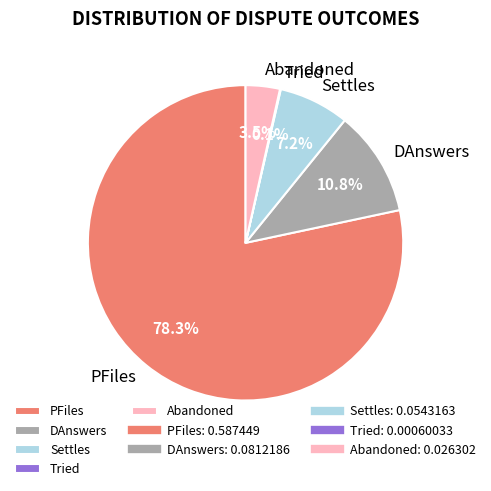

Which category has the biggest portion of the pie?

PFiles